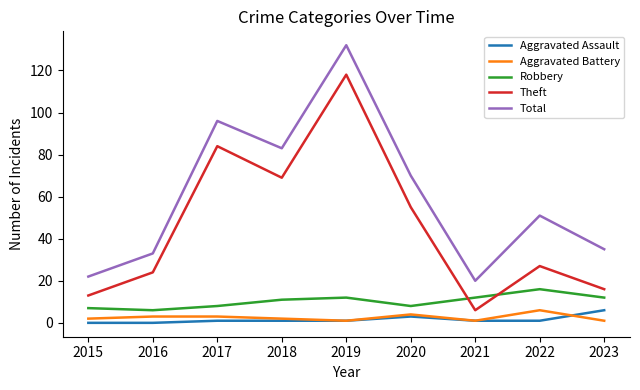

What is the highest value of the Theft series?

118